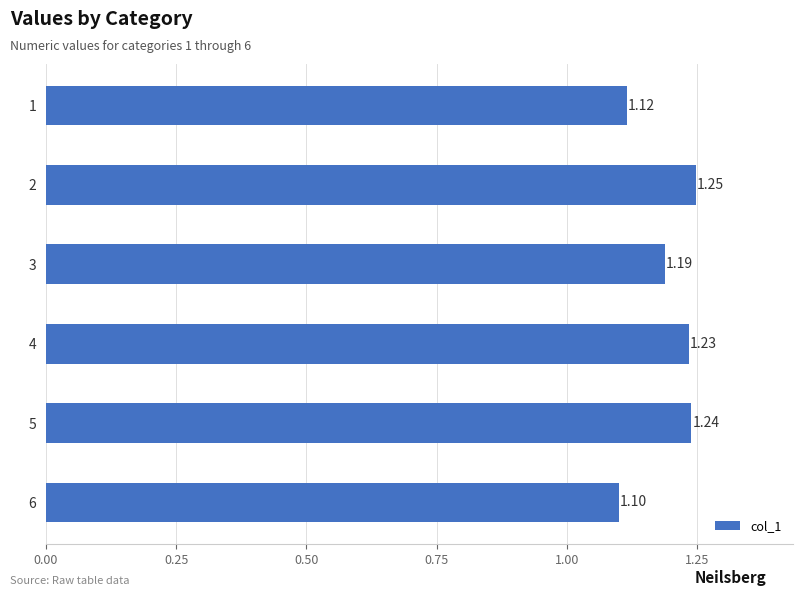

What is the change in value from 1 to 4?

+0.1